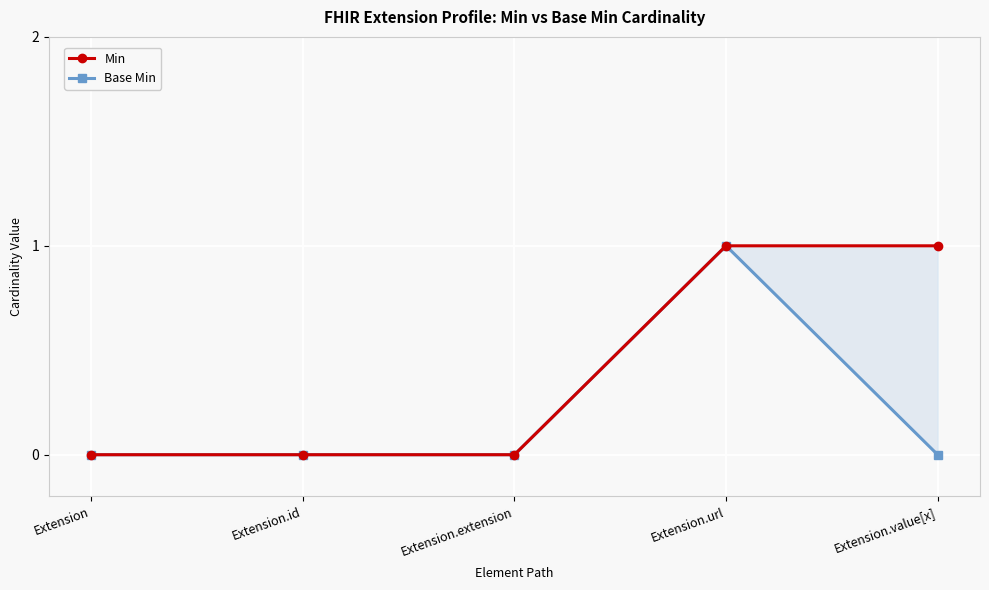

True or false: Base Min has a value of 1 at Extension.url.

True